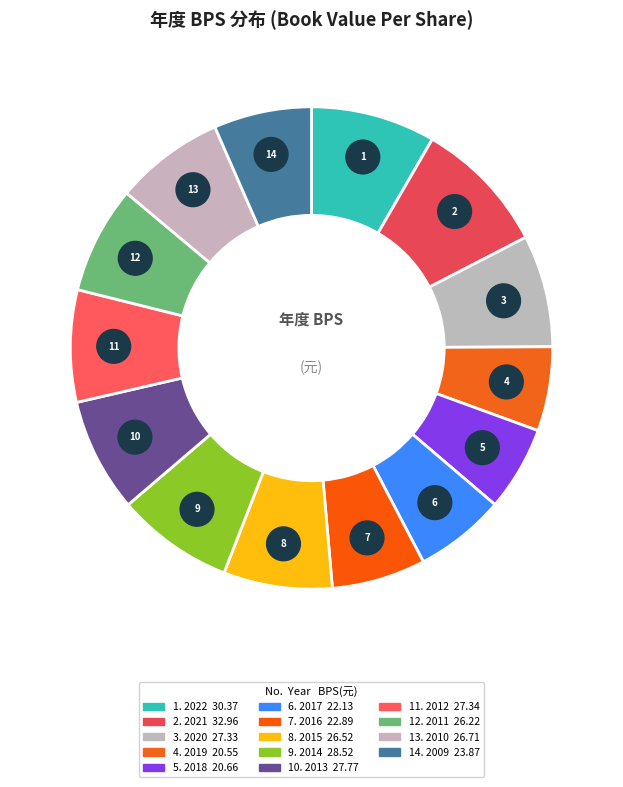

Rank the categories by value from highest to lowest.

2021, 2022, 2014, 2013, 2012, 2020, 2010, 2015, 2011, 2009, 2016, 2017, 2018, 2019